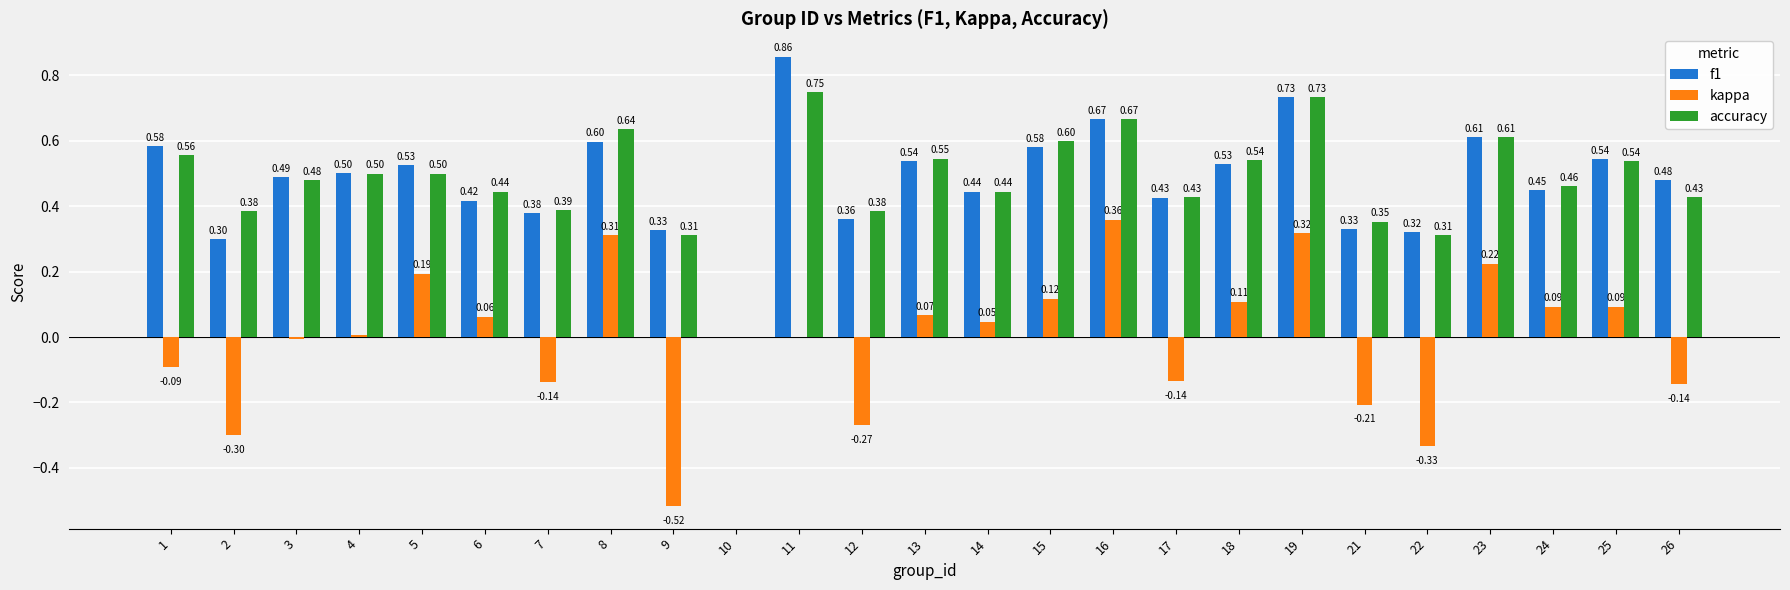

Read the f1 value at 25.

0.5